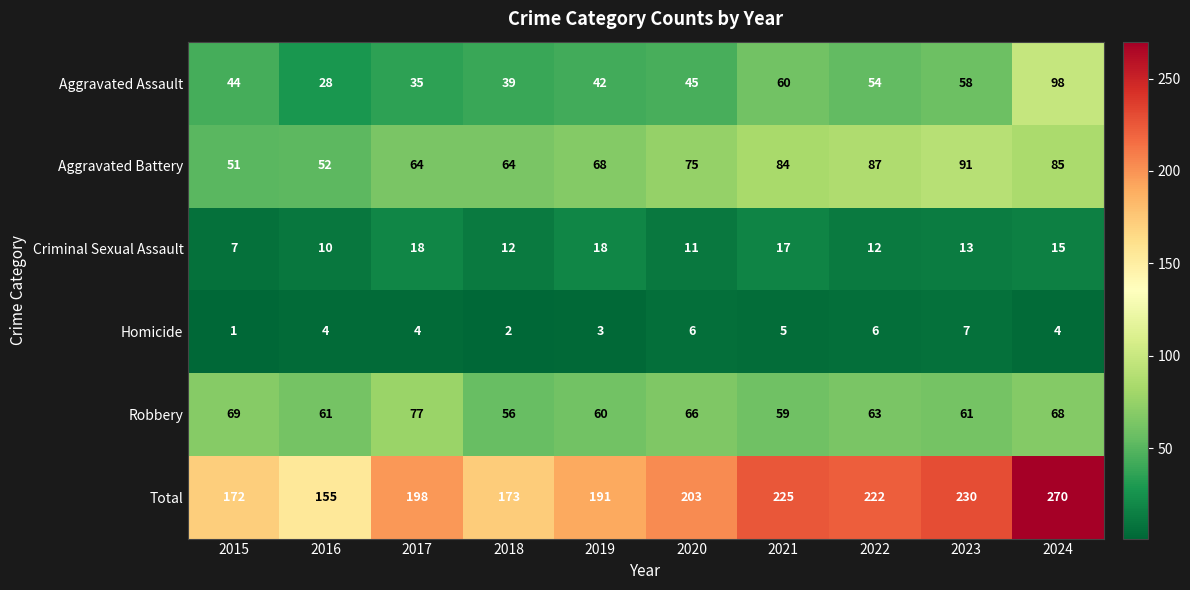

What is the sum of all Total values?

2039